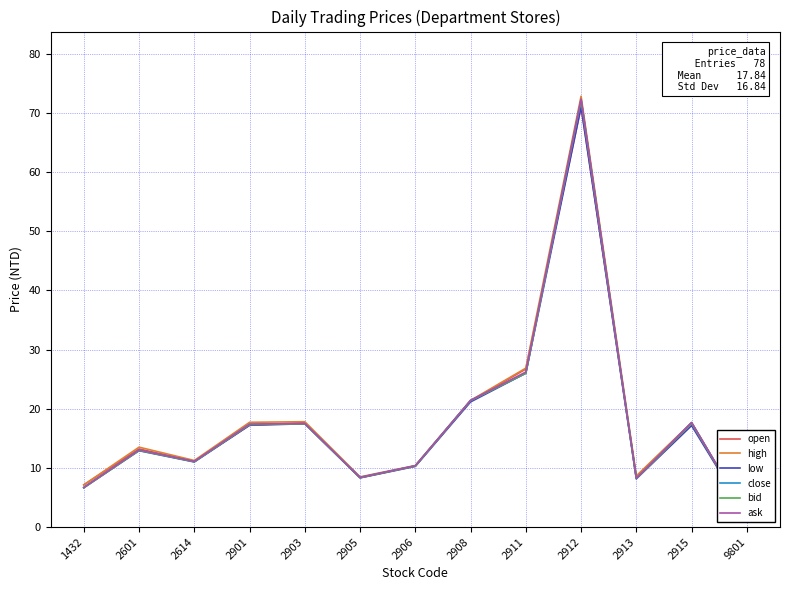

At how many categories does at least one series exceed 72?

1